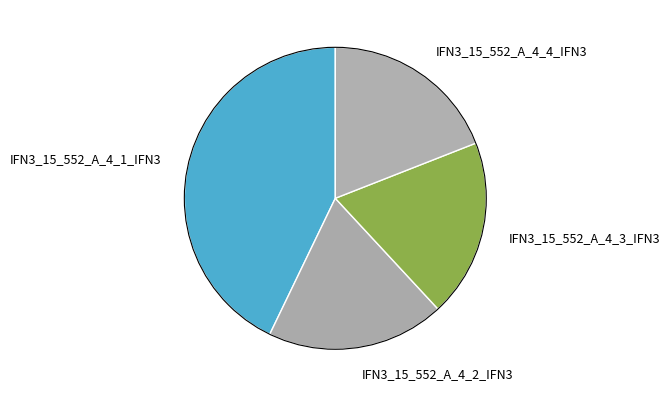

Which slice is the largest?

IFN3_15_552_A_4_1_IFN3